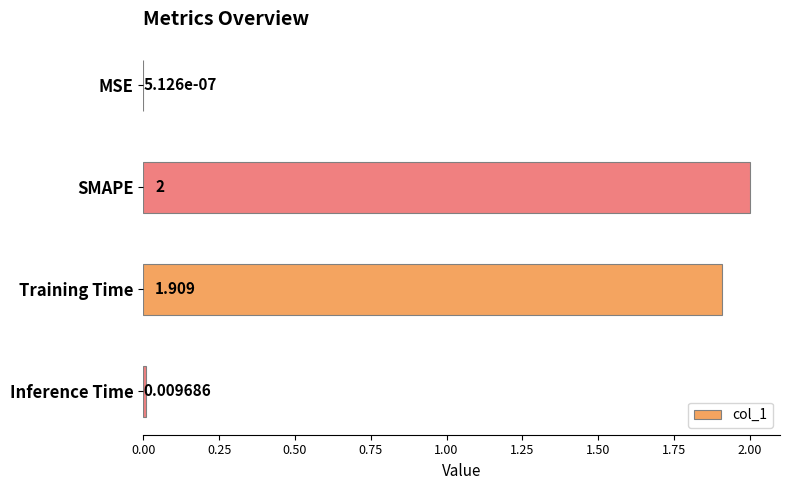

How many distinct data groups are displayed?

1